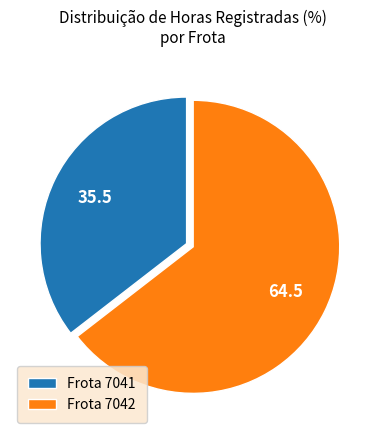

Do Frota 7041 and Frota 7042 together represent more than half of the pie?

Yes